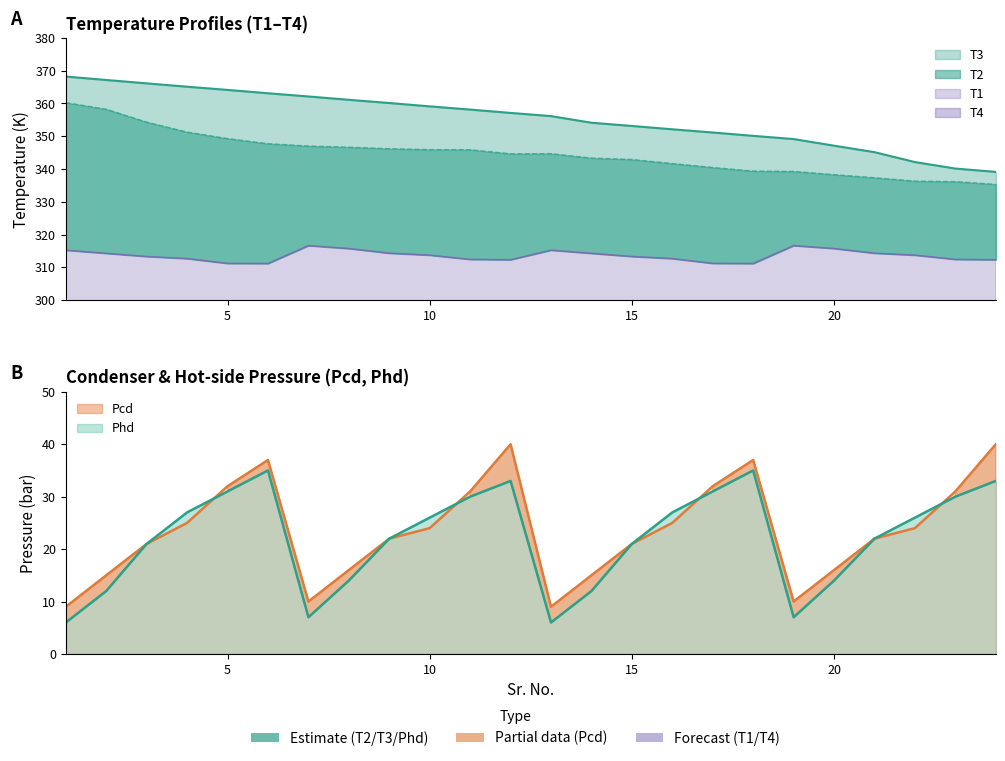

List the labels in order of T3 value, smallest first.

24, 23, 22, 21, 20, 19, 18, 17, 16, 15, 14, 13, 12, 11, 10, 9, 8, 7, 6, 5, 4, 3, 2, 1